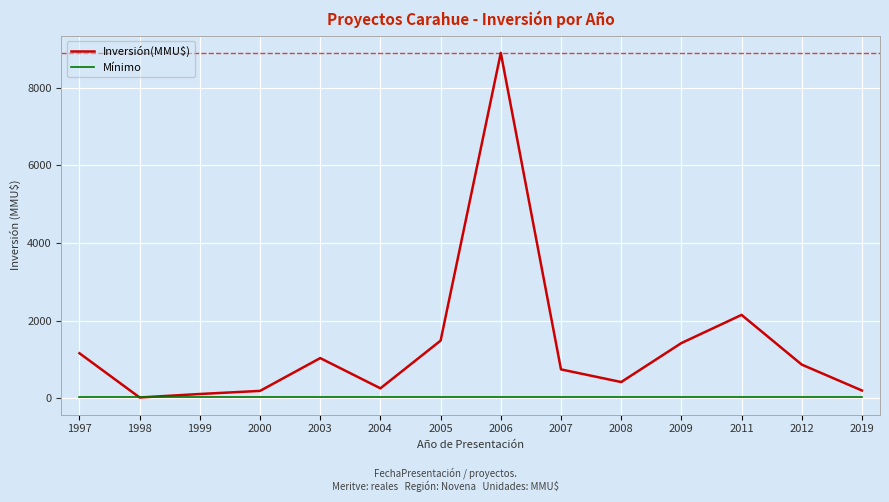

What is the average value of the Inversión(MMU$) series?

1354